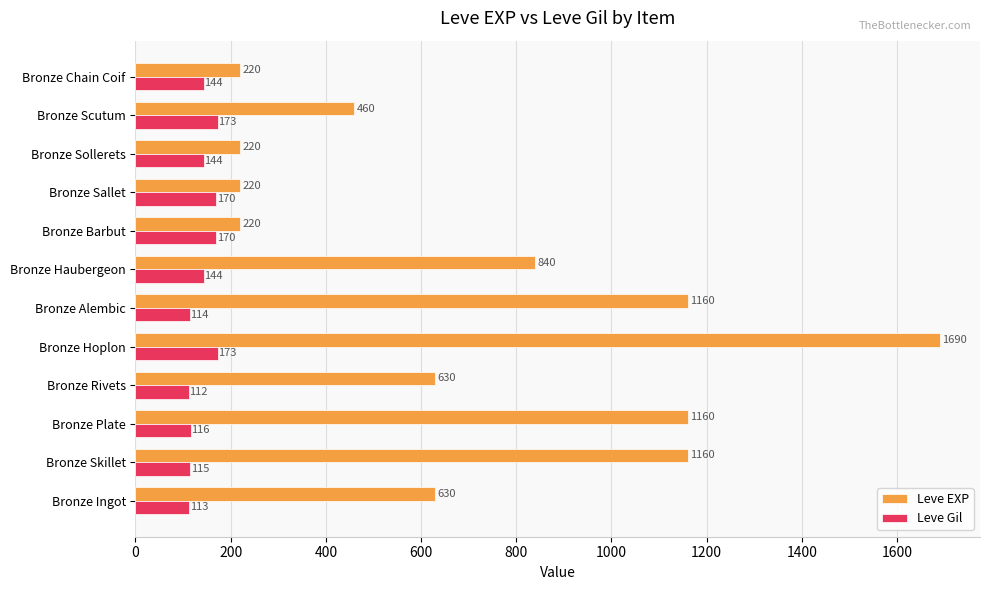

Which series has the largest range (max minus min)?

Leve EXP